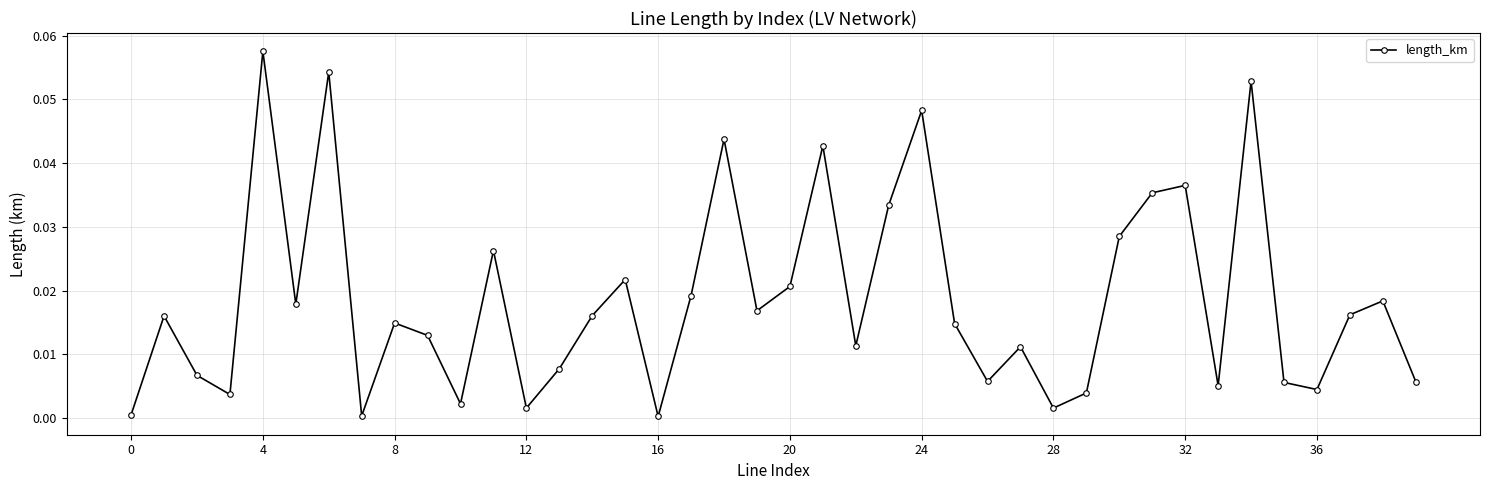

How many interior local peaks (higher than both neighbors) does the data have?

13